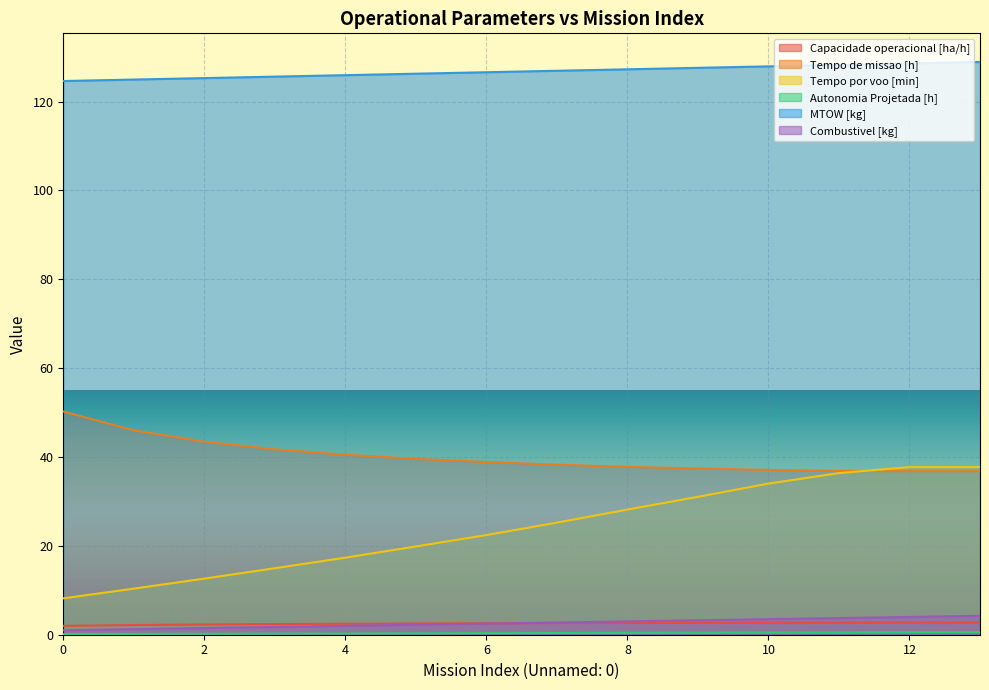

What is the sum of all Combustivel [kg] values?

36.8